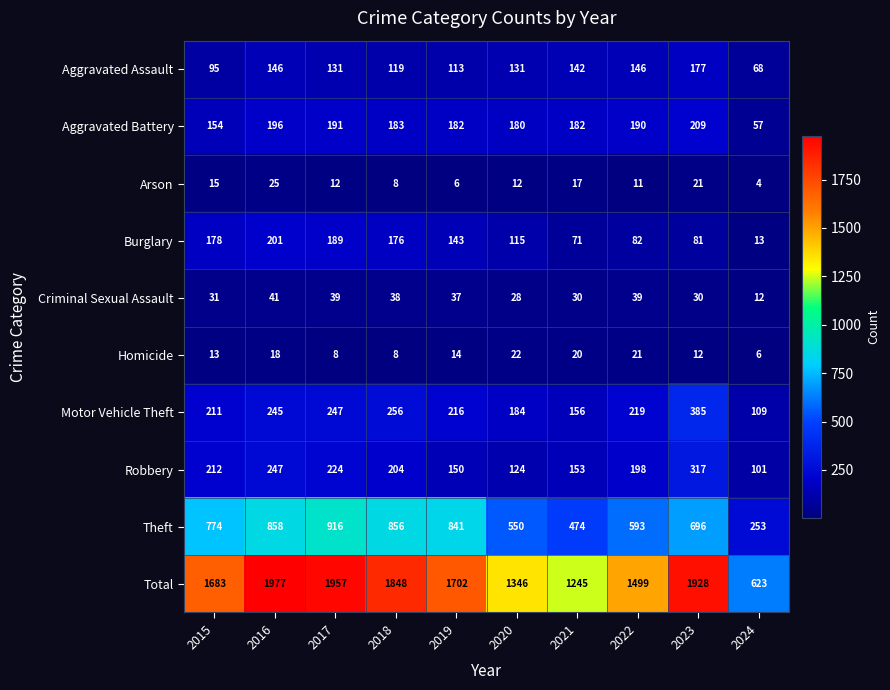

What is the sum of the Aggravated Battery values at 2019 and 2015?

336